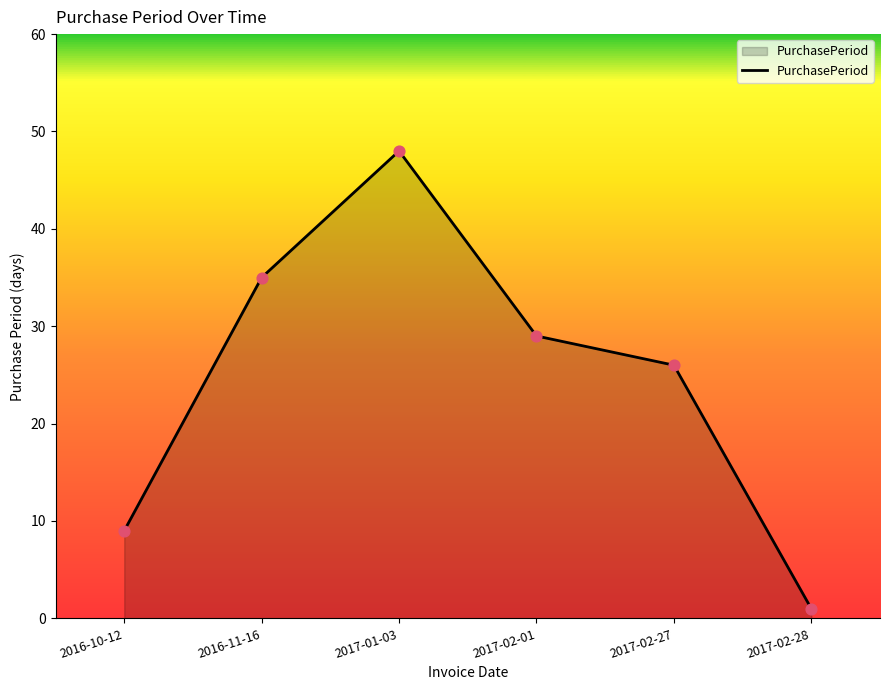

What is the change in value from 2017-02-01 to 2017-02-27?

-3